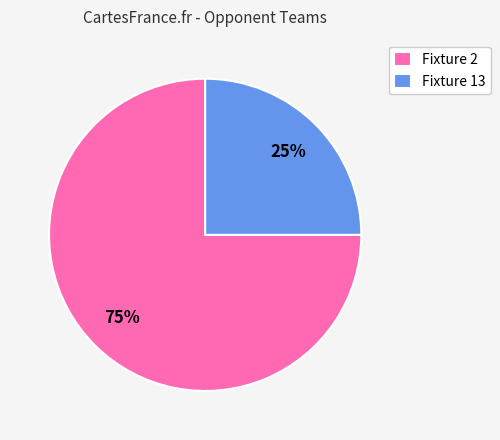

To the nearest percent, what is the difference between the largest and smallest slice percentages?

50%